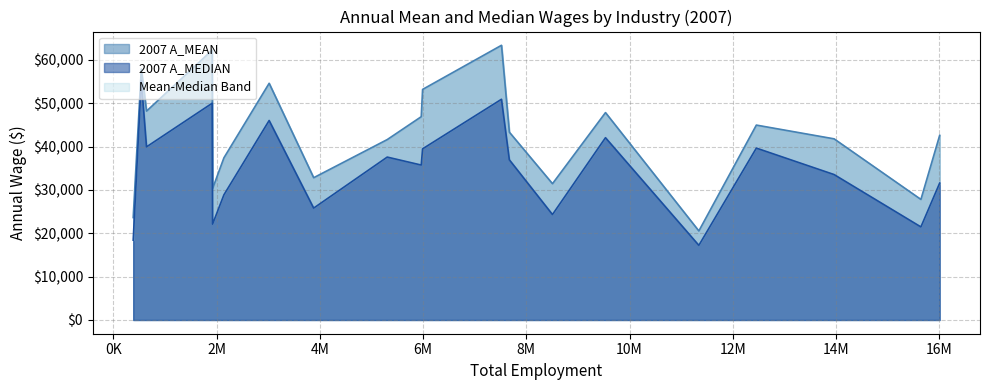

How many data points does each series have?

20